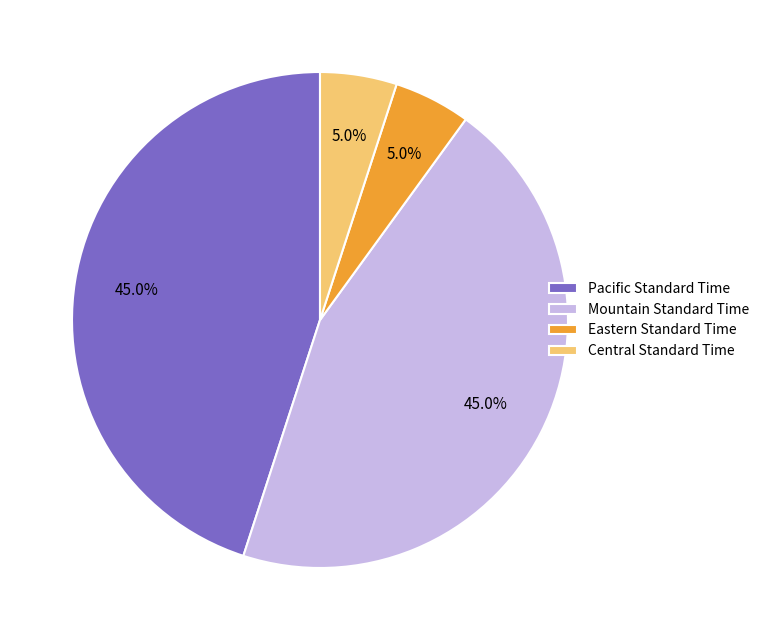

Does Eastern Standard Time account for over 50% of the chart?

No